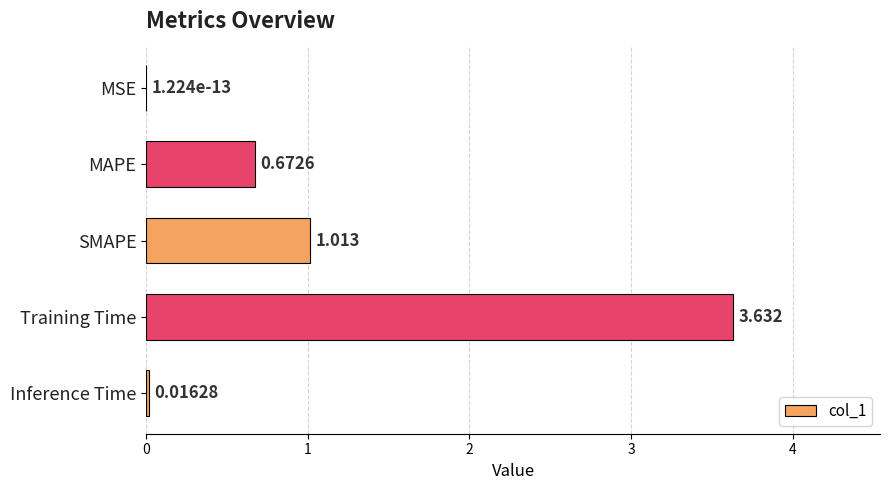

Which has a higher value, MSE or Training Time?

Training Time